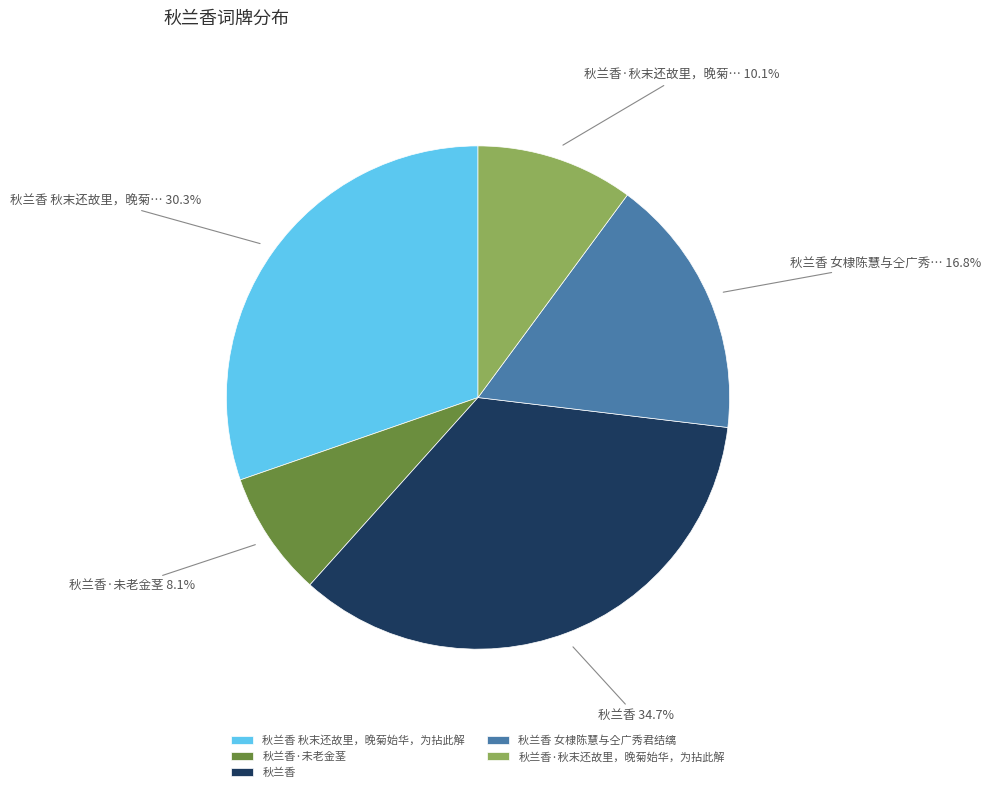

To the nearest percent, what percentage of the pie is 秋兰香·未老金茎?

8%